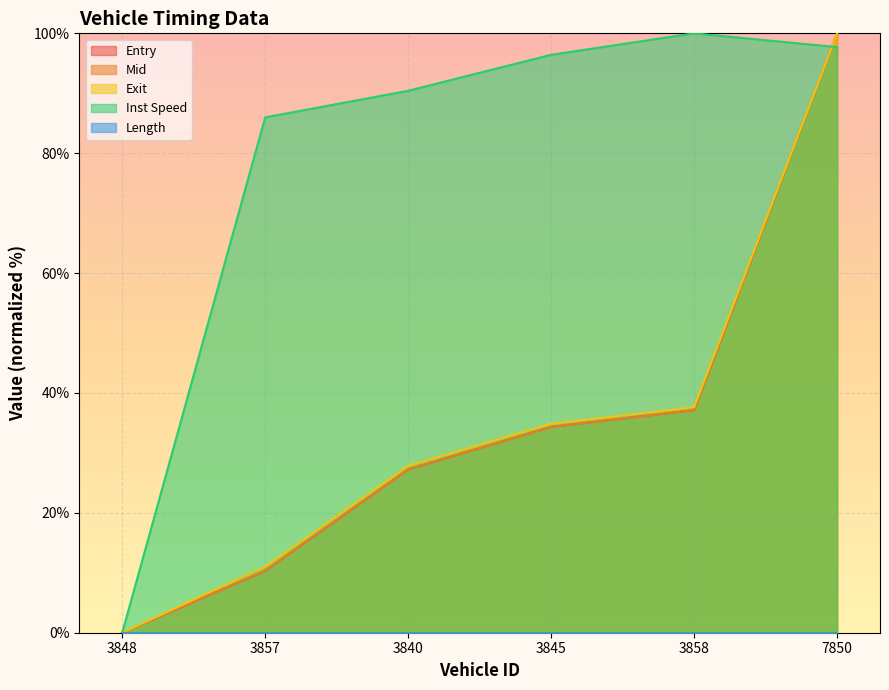

What is the label of the 5th point from the left?

3858